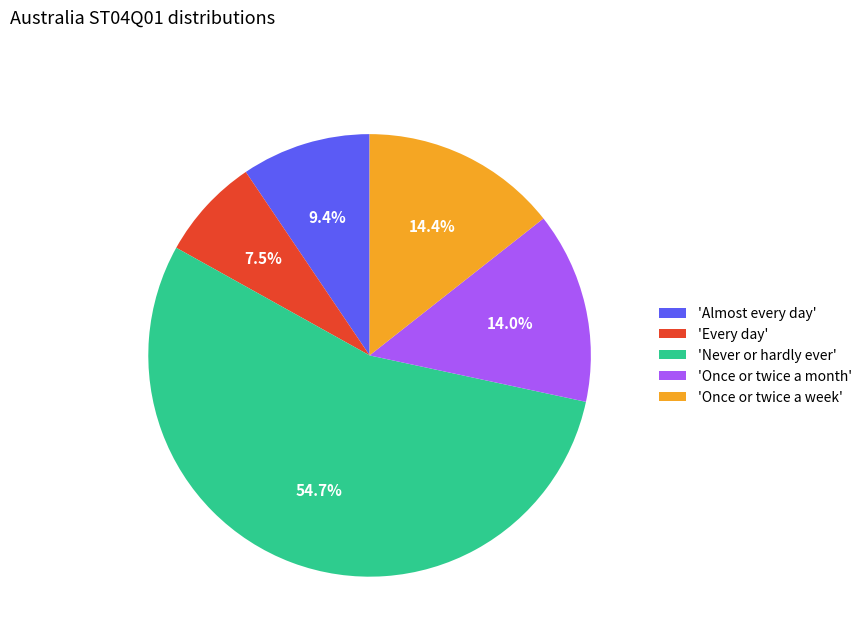

What is the smallest slice in the pie chart?

'Every day'